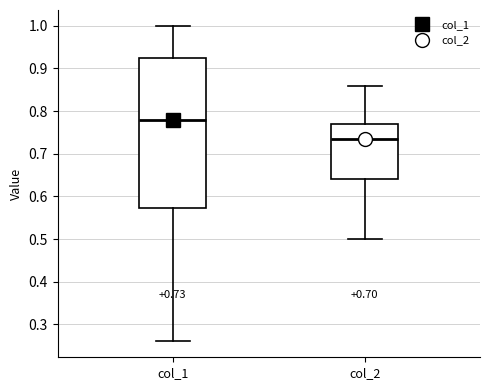

Which box's median line is the lowest?

col_2